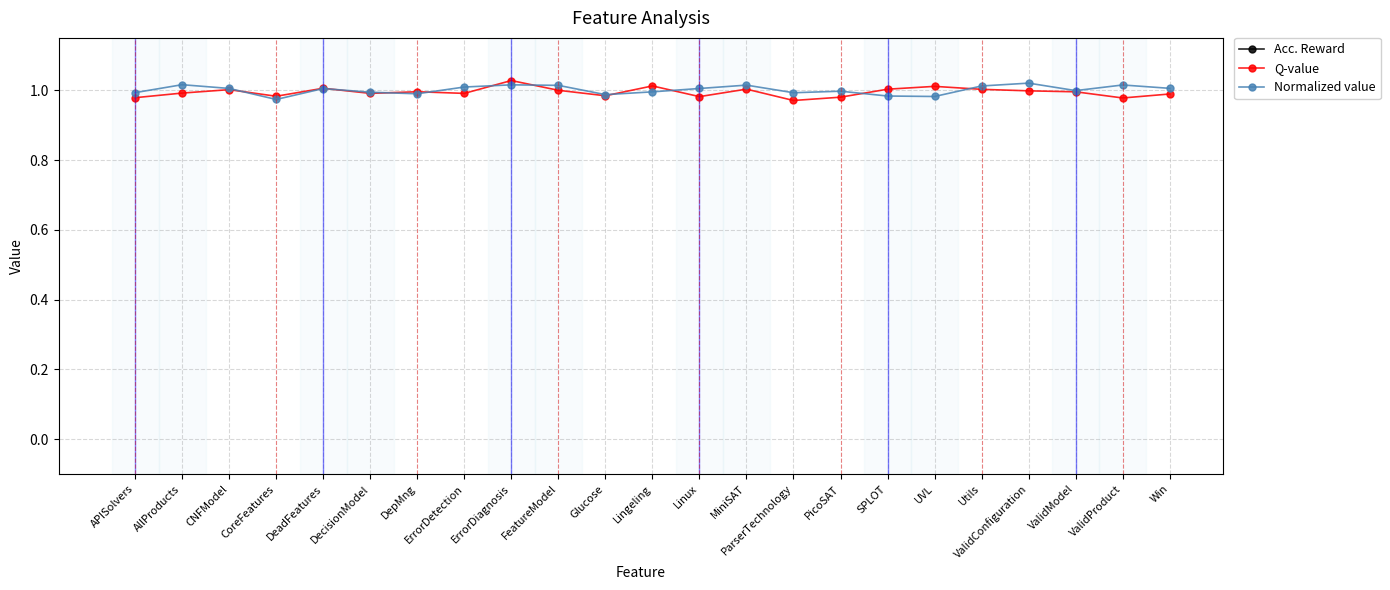

What is the minimum value shown in the chart?

1.0